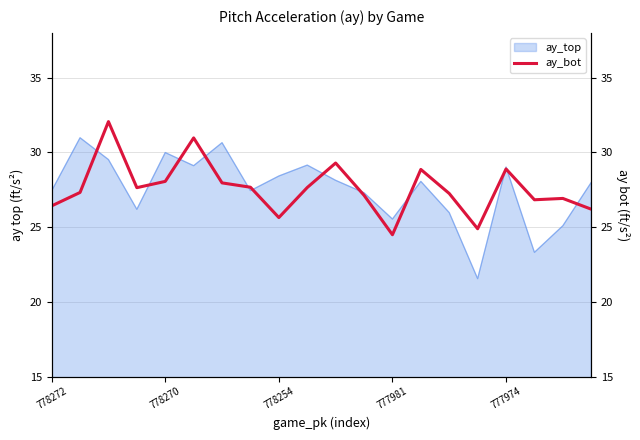

How many points are higher than both their immediate neighbors (excluding endpoints)?

6